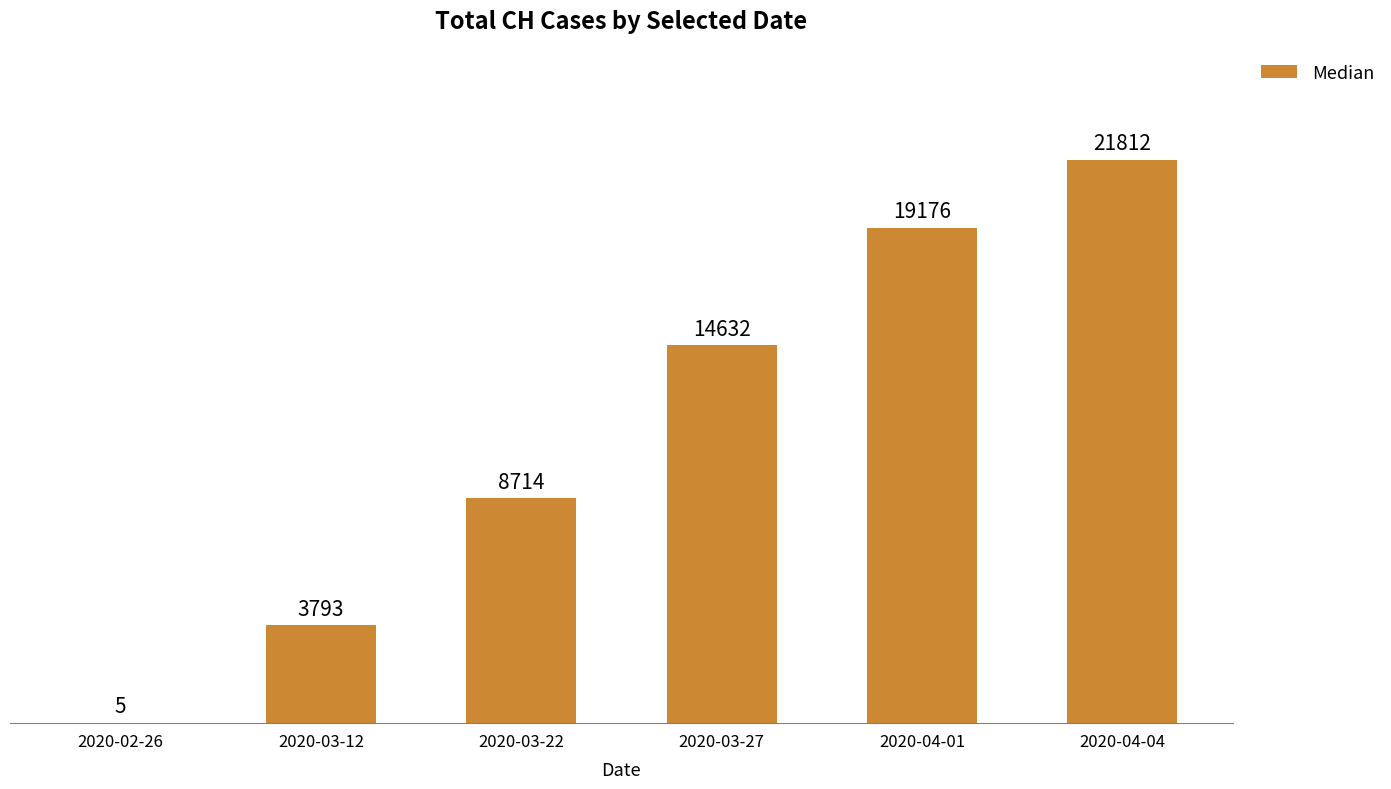

What is the approximate value at 2020-02-26?

5